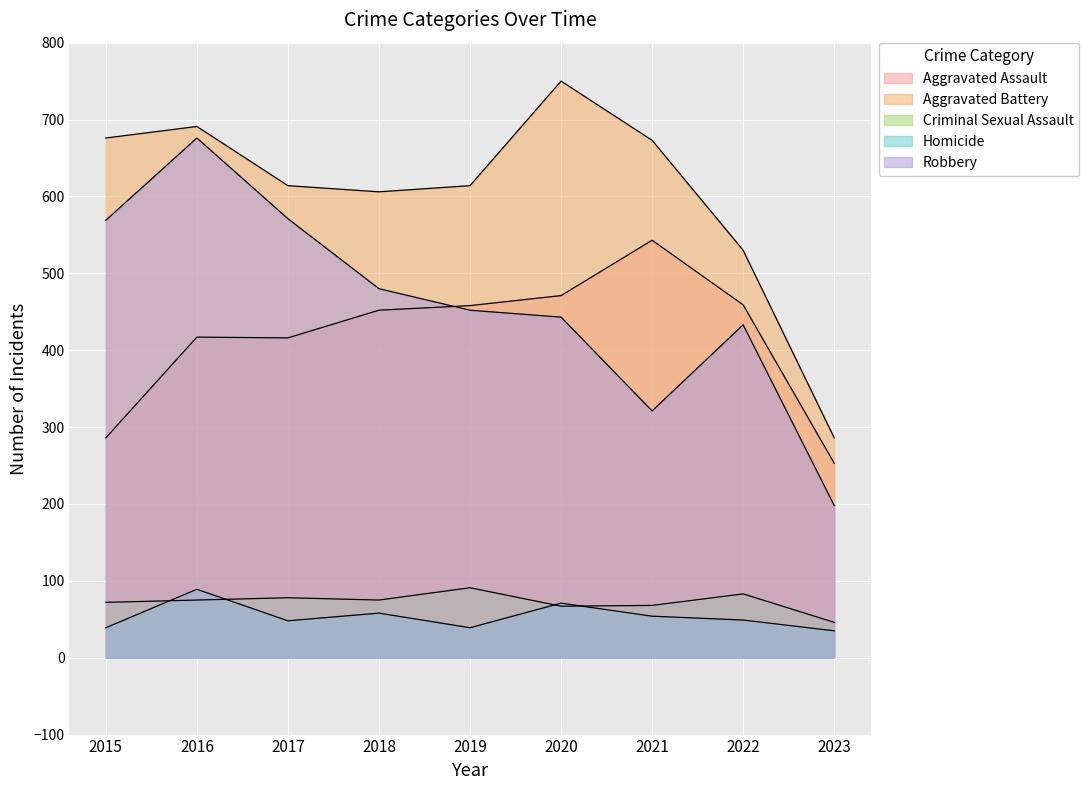

Reading left to right, list all the values displayed in this chart.

Aggravated Assault: 286	417	416	452	458	471	543	459	253
Aggravated Battery: 676	691	614	606	614	750	673	530	286
Criminal Sexual Assault: 72	75	78	75	91	67	68	83	46
Homicide: 39	89	48	58	39	71	54	49	35
Robbery: 569	676	571	480	452	443	321	433	198